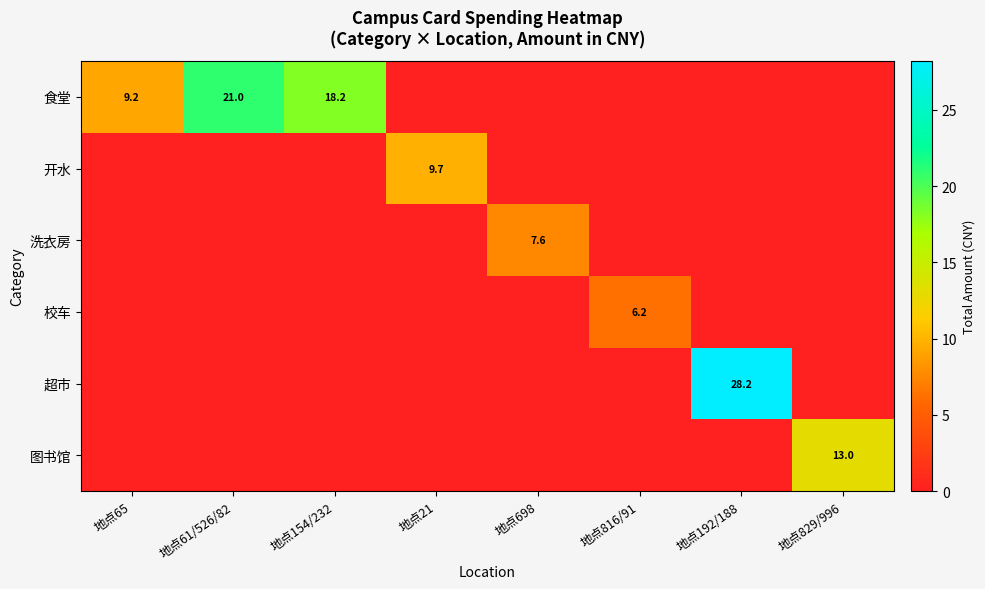

True or false: 校车 has a value of 6.2 at 地点816/91.

True